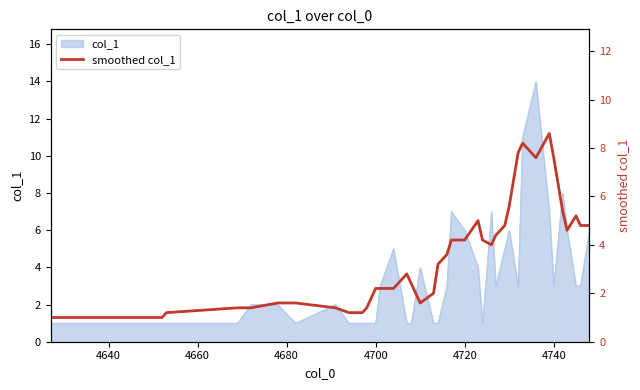

True or false: the data has more than 2 interior local peaks.

True